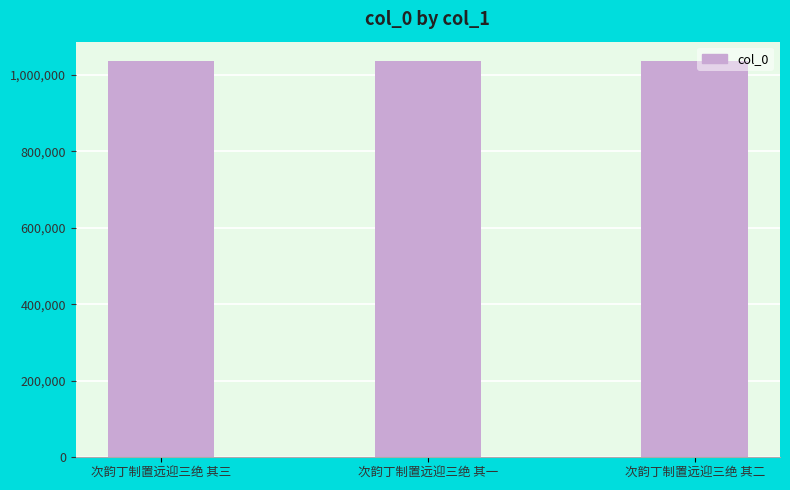

What is the value of the 2nd bar from the left?

1034384